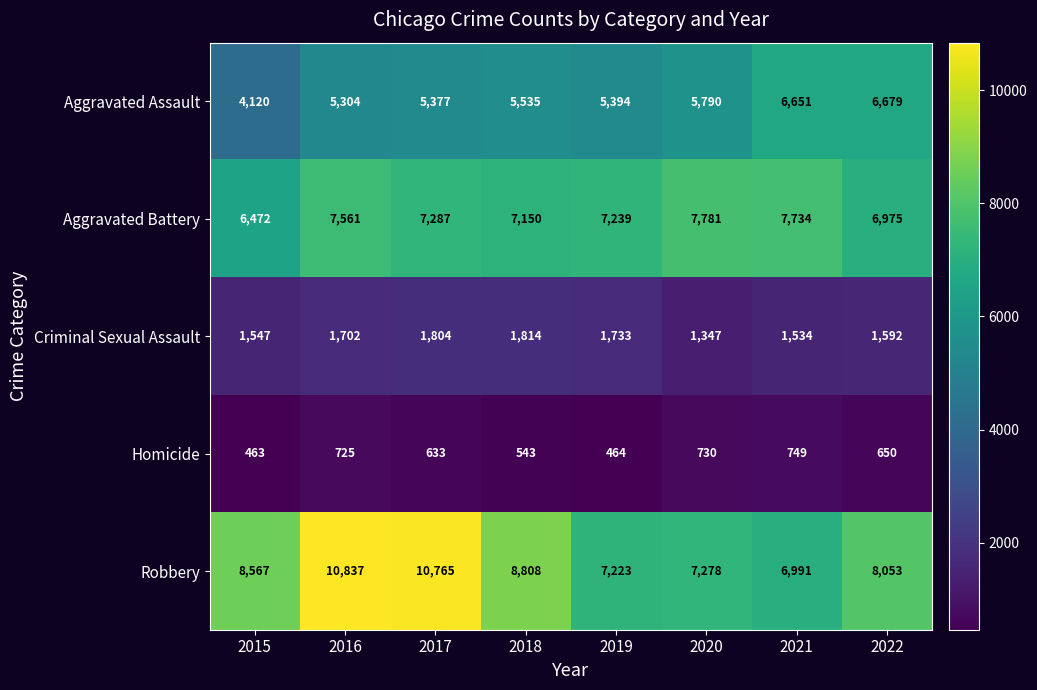

Which category has the lowest value in the Homicide series?

2015